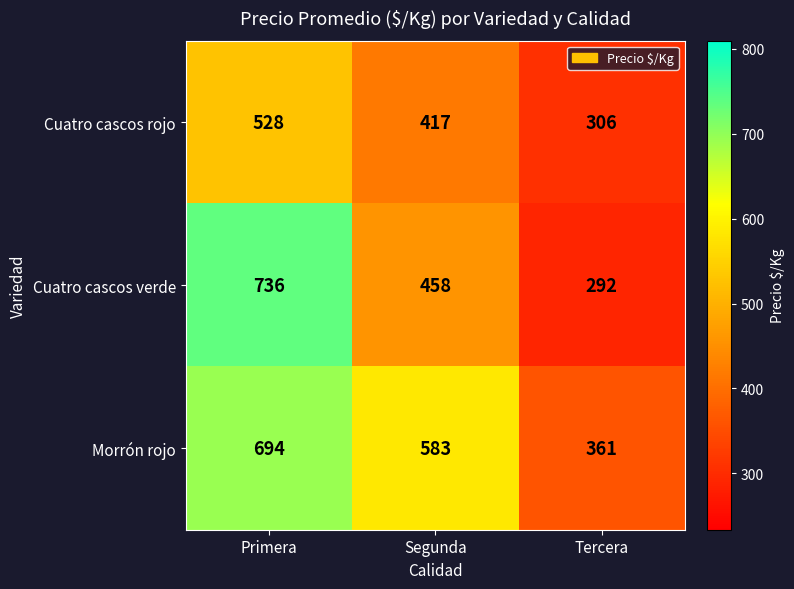

How many series are shown in this chart?

3